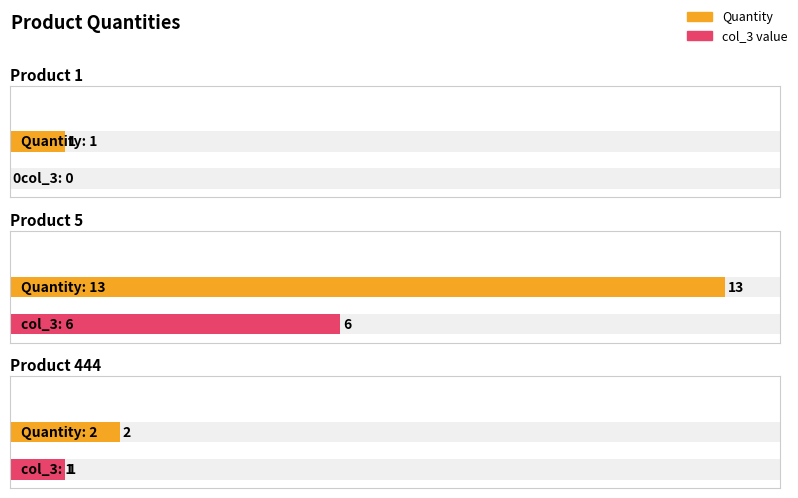

How many groups of bars are there?

3